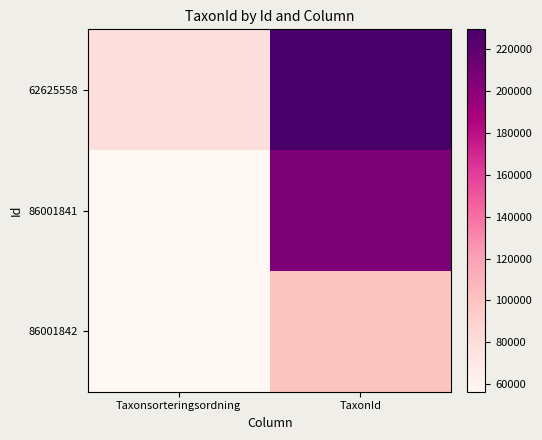

Which series changed the most between Taxonsorteringsordning and TaxonId?

62625558